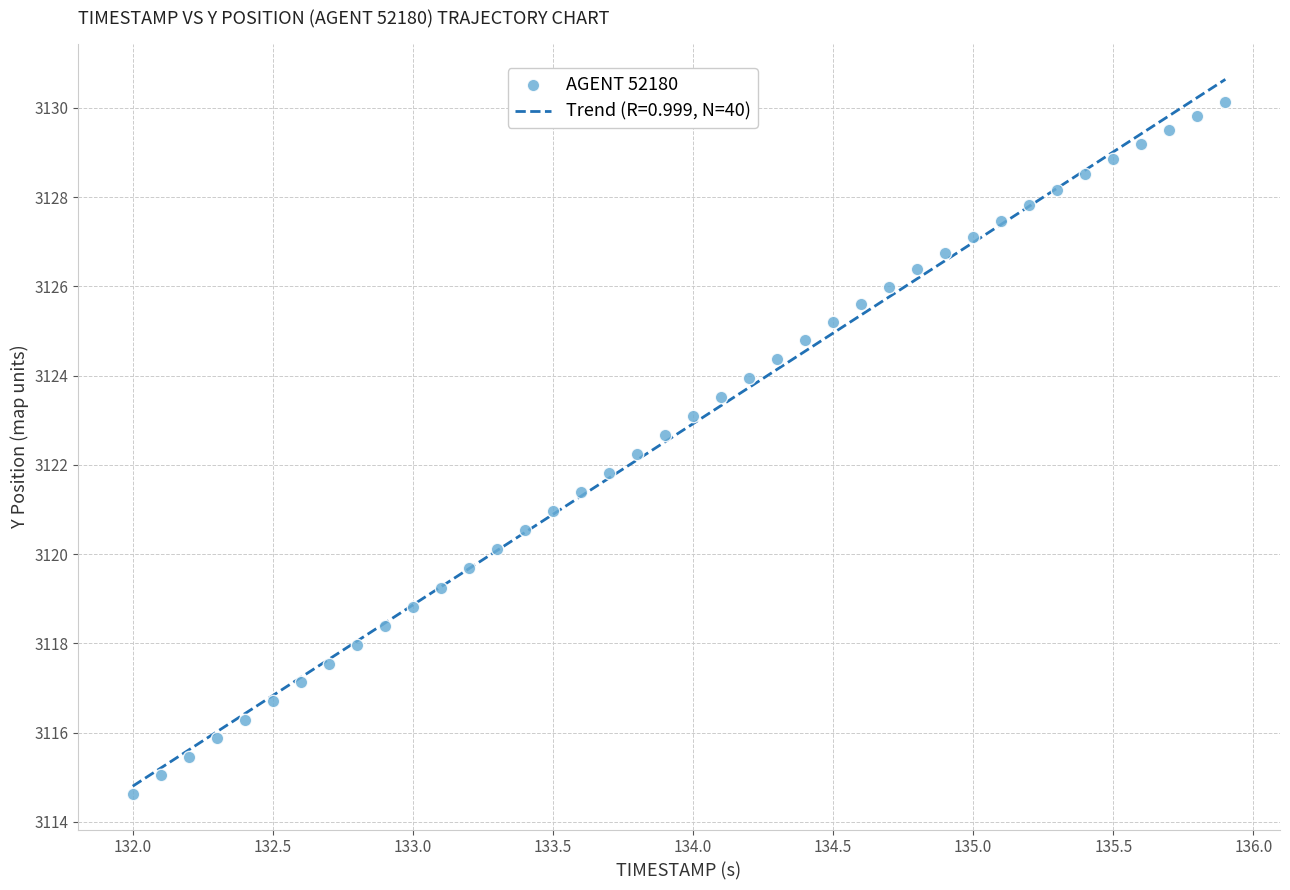

What is the range of Y values (max minus min)?

15.5